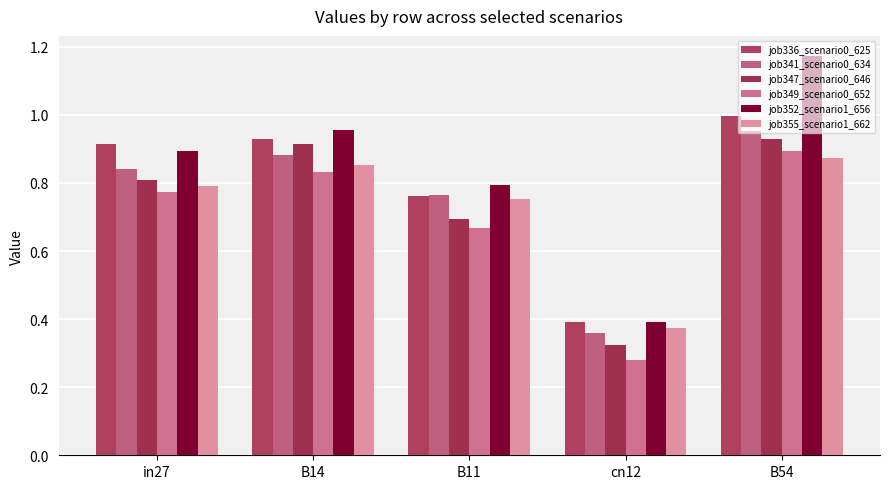

Where is job355_scenario1_662 nearest to the value 0?

cn12